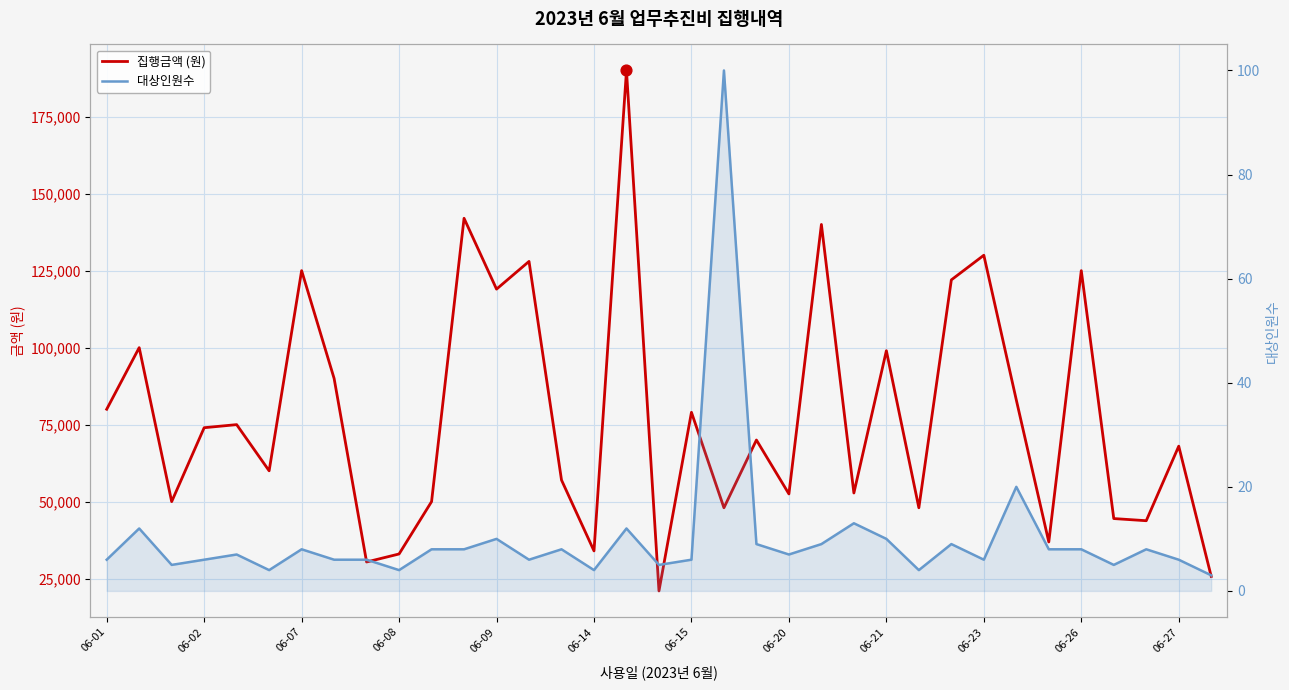

Is the value of 집행금액 (원) at 30 greater than the value of 대상인원수 at 06-14?

Yes